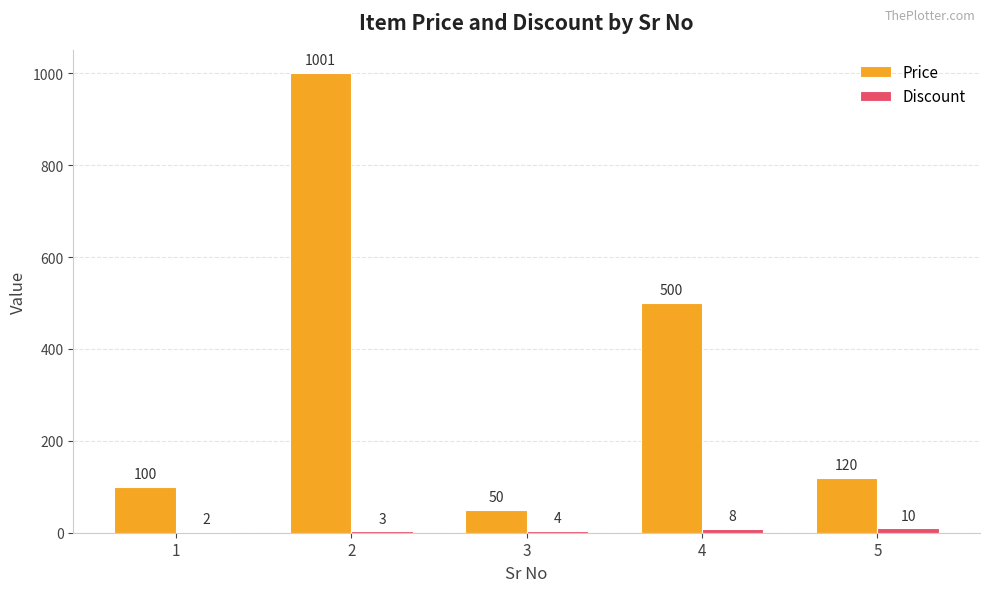

The value of Price at 2 is 1001. True or false?

True